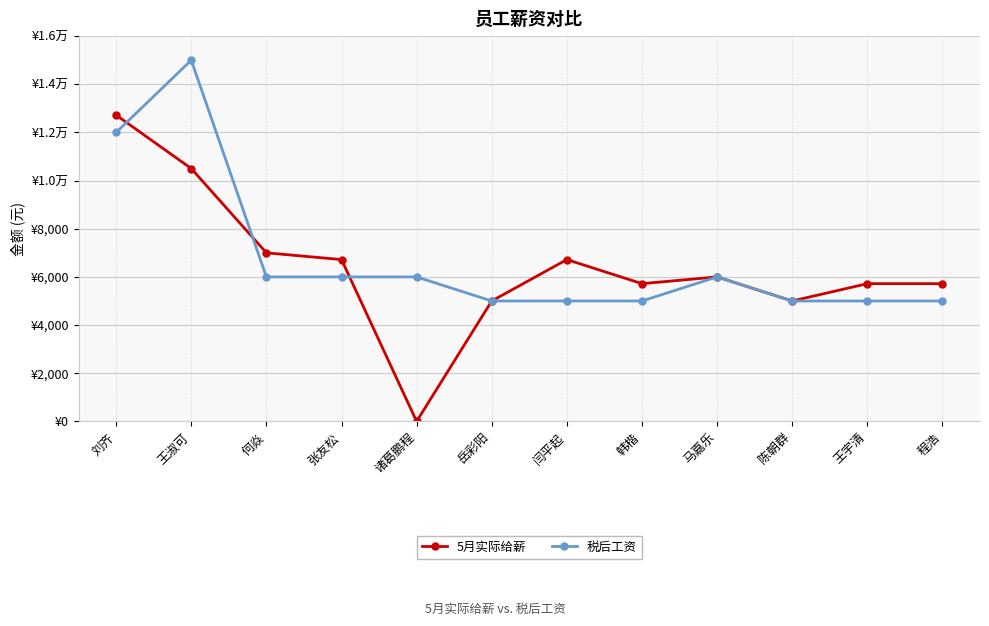

At which label does 5月实际给薪 reach its peak?

刘齐